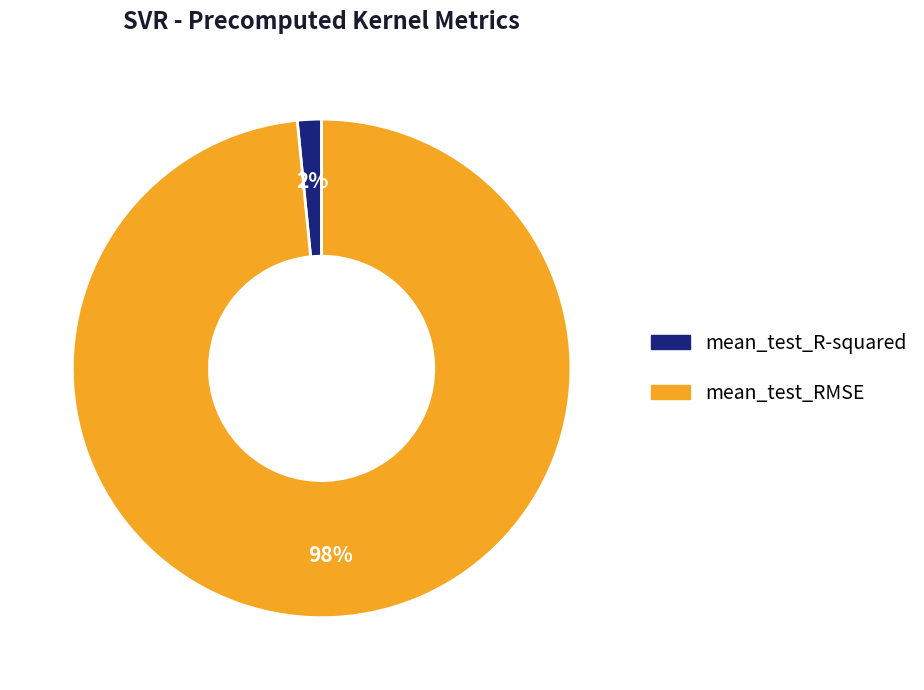

What is the largest slice in the pie chart?

mean_test_RMSE